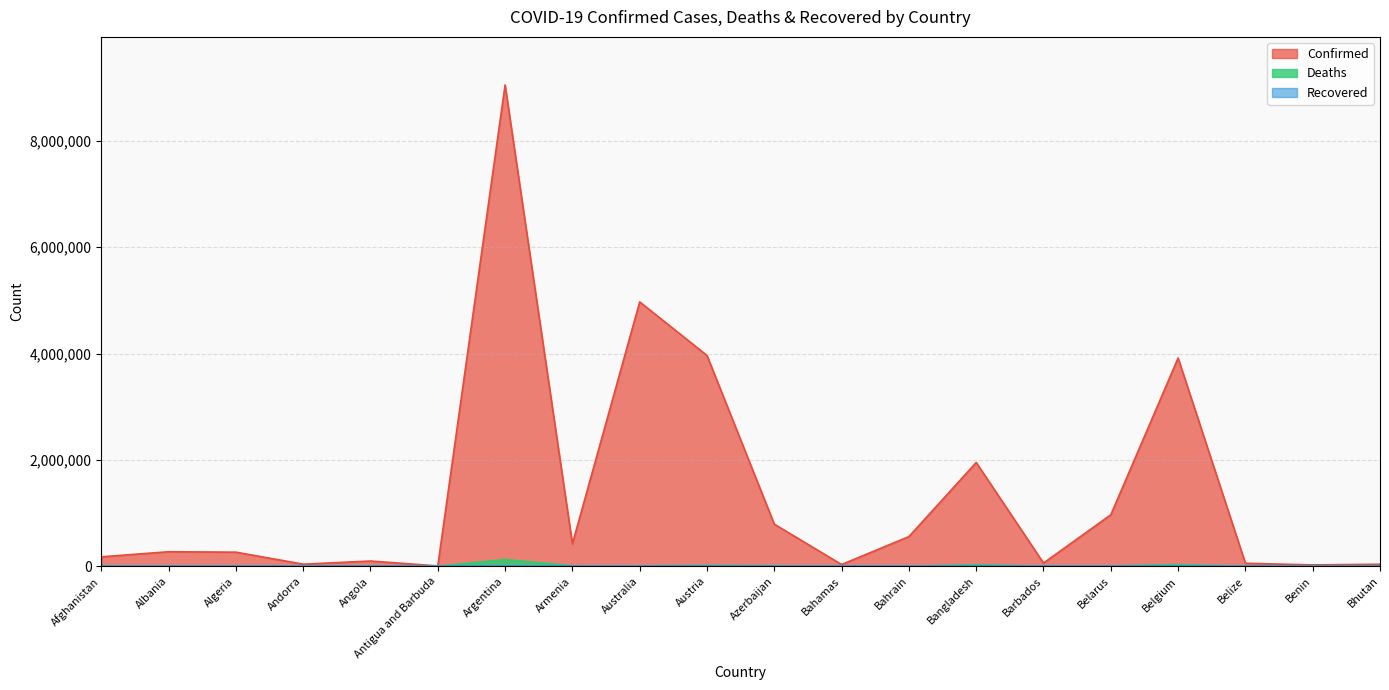

What is the value of the Confirmed point at the 11th from the left?

792188